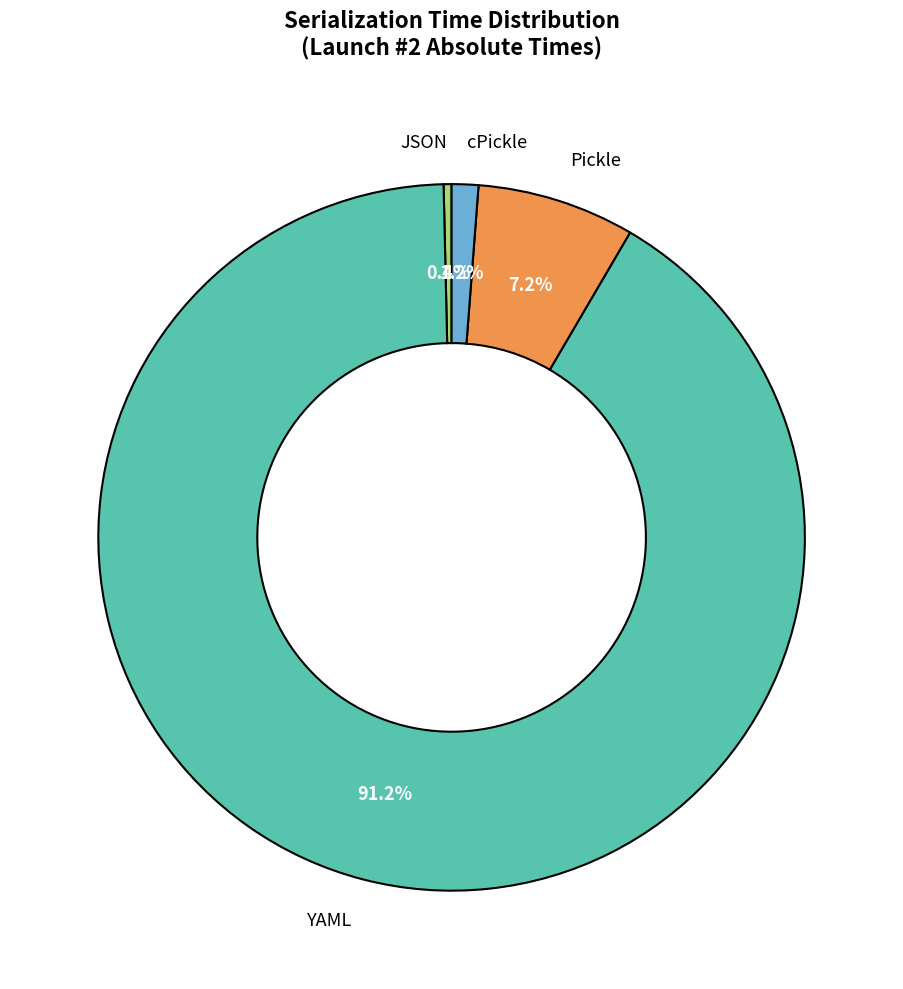

To the nearest percent, what percentage of the pie is YAML?

91%